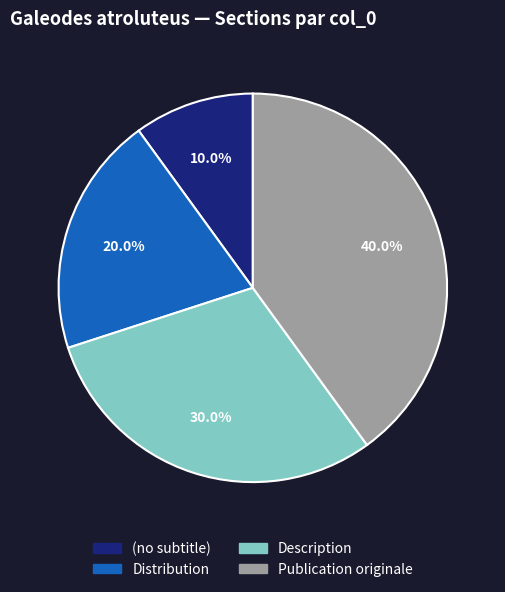

How many slices are in this pie chart?

4